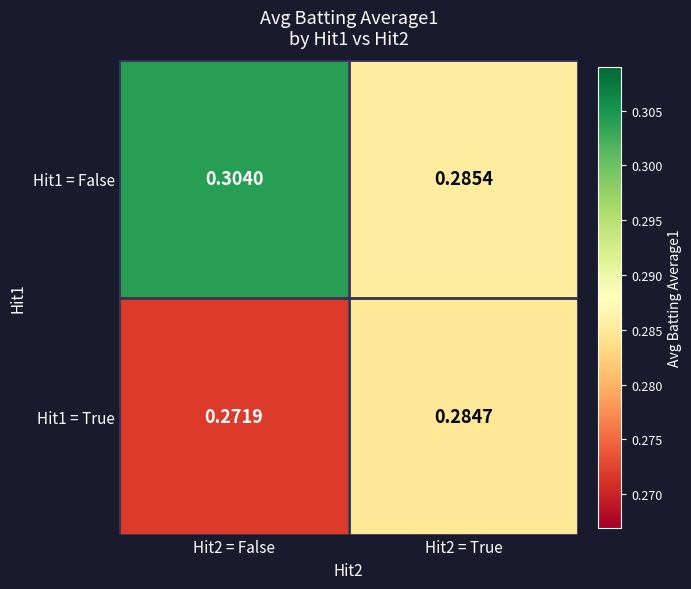

Rank the series by their average value, from lowest to highest.

Hit1 = True, Hit1 = False